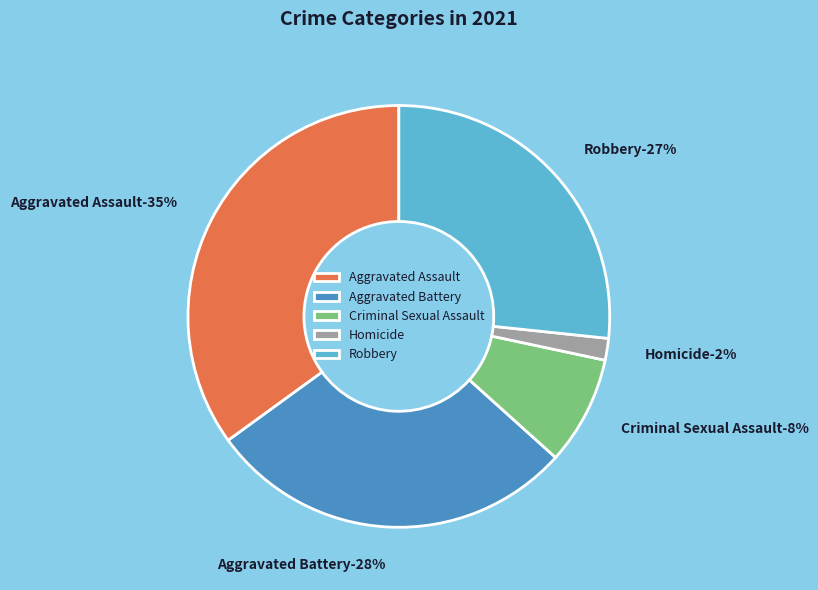

Count the number of slices in the pie.

5